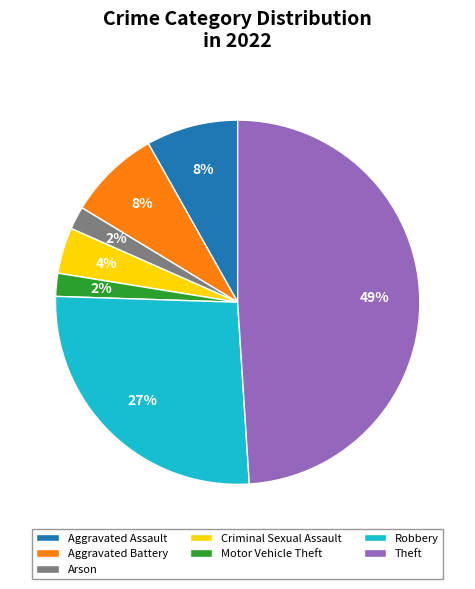

The Aggravated Assault slice represents 8% of the pie. True or false?

True